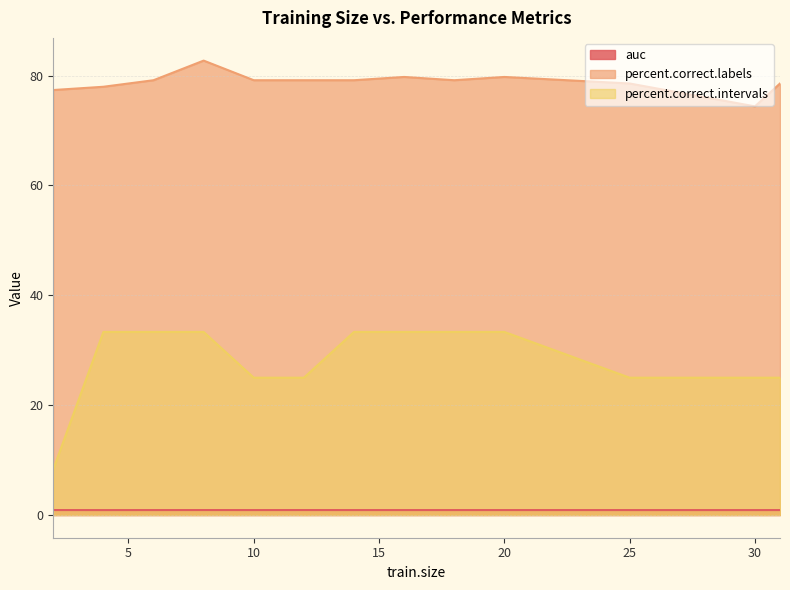

At which category does percent.correct.labels reach its first local peak?

8